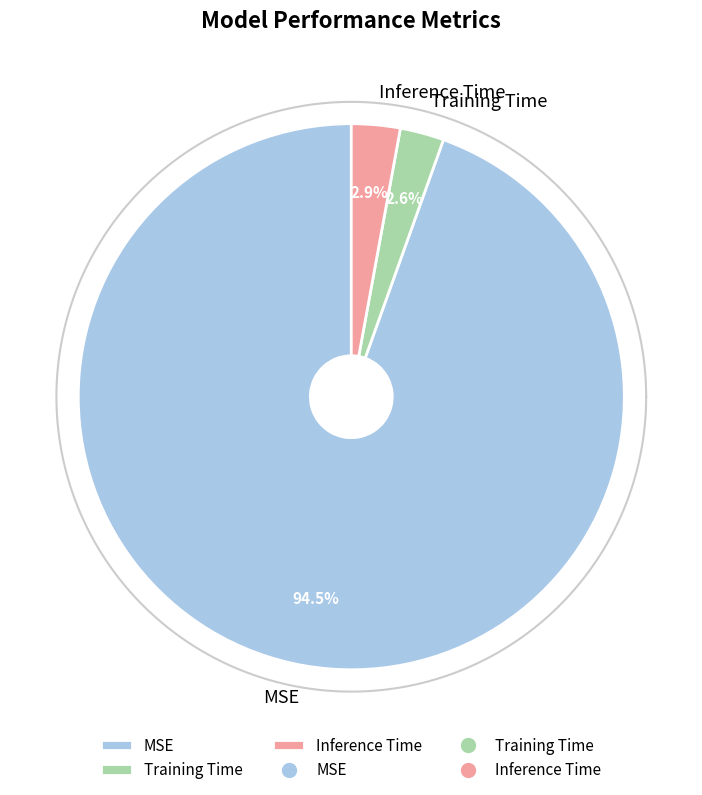

What is the majority slice?

MSE